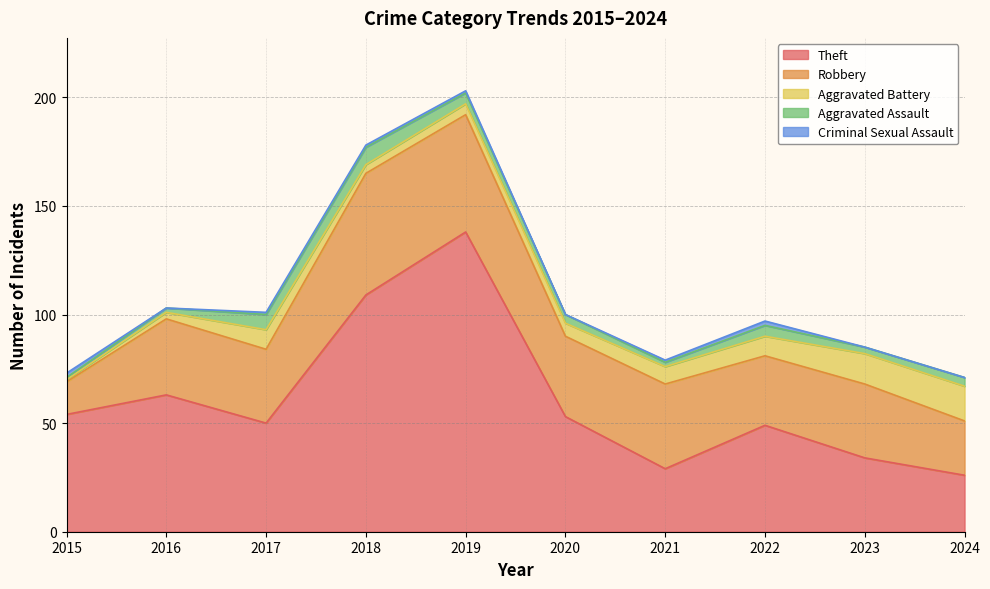

Where does the Criminal Sexual Assault series first go above 1?

2015